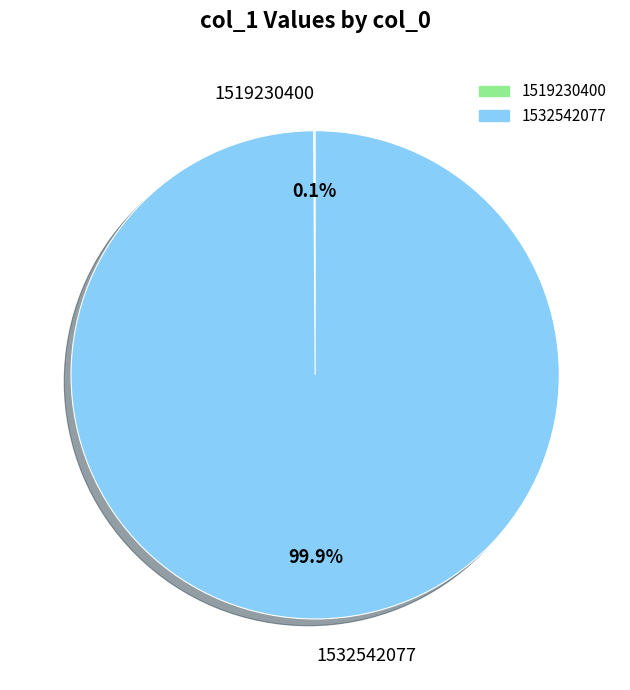

What is the largest slice in the pie chart?

1532542077